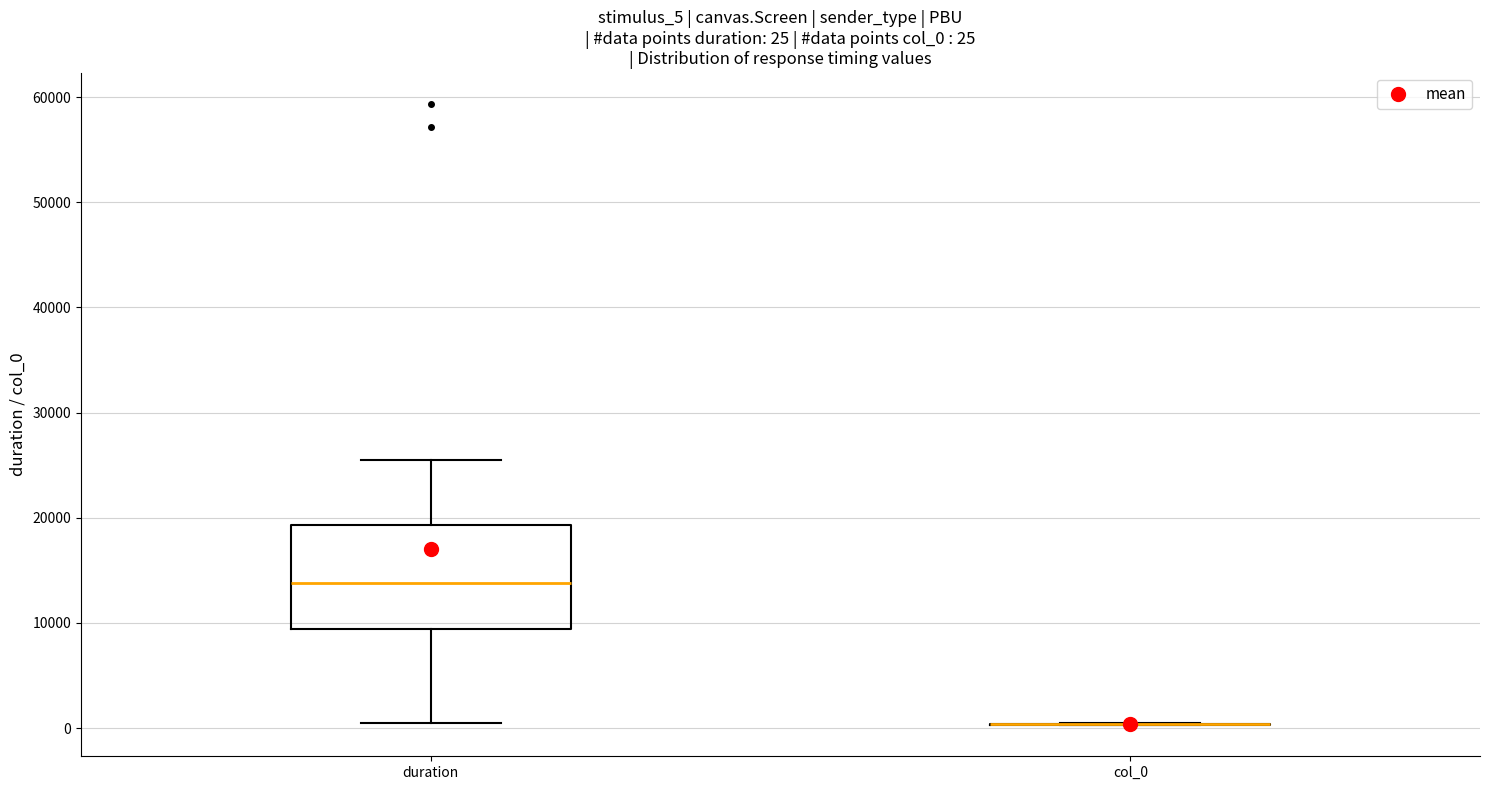

Which box is the tallest, from its lower edge to its upper edge?

duration